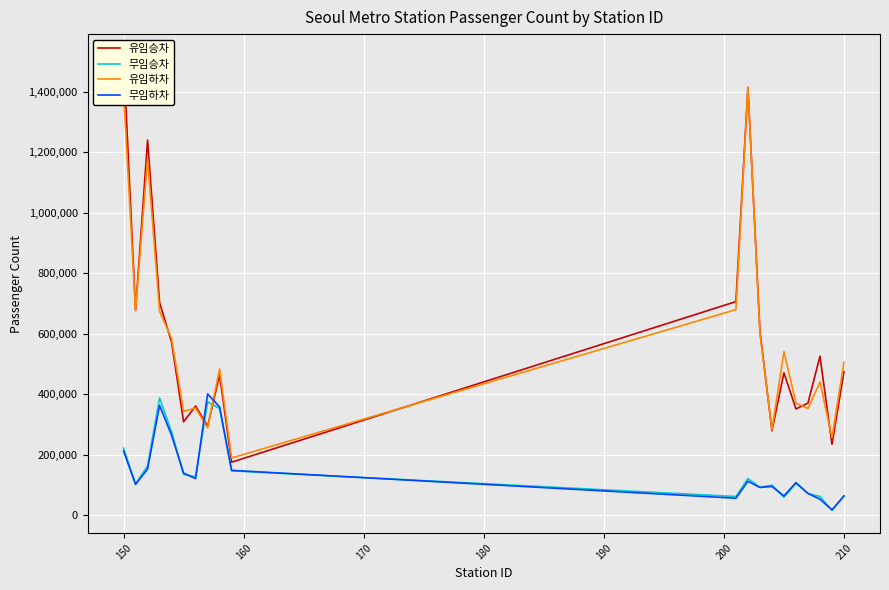

How many intersections are there between 유임하차 and 무임하차?

2